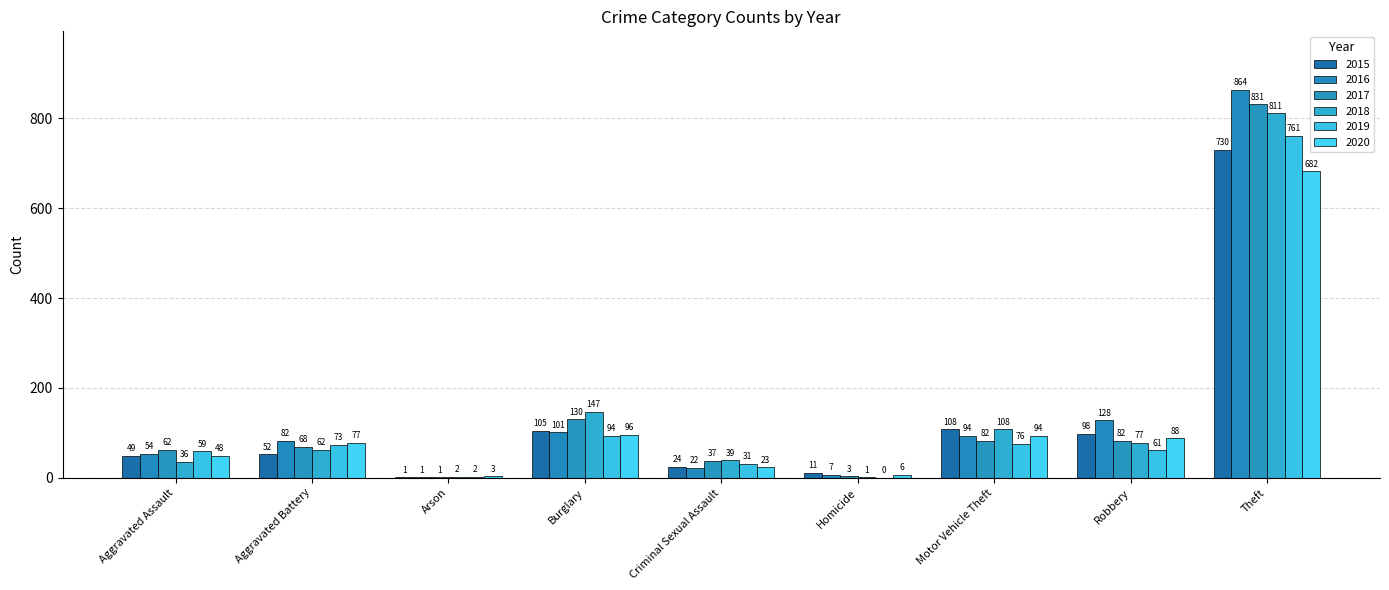

Which has a higher value, Theft or Burglary?

Theft